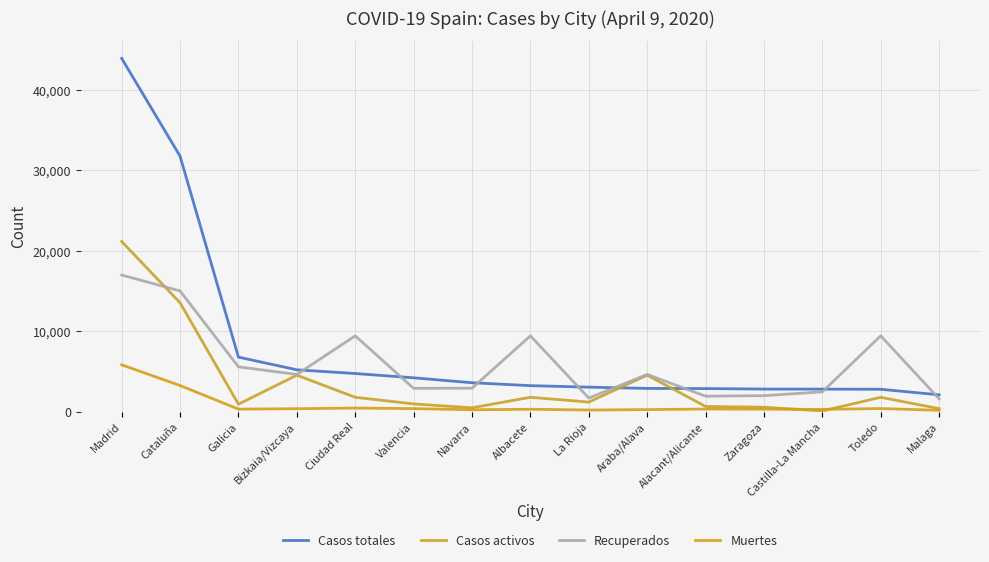

At which category does Recuperados reach its first local valley?

Bizkaia/Vizcaya